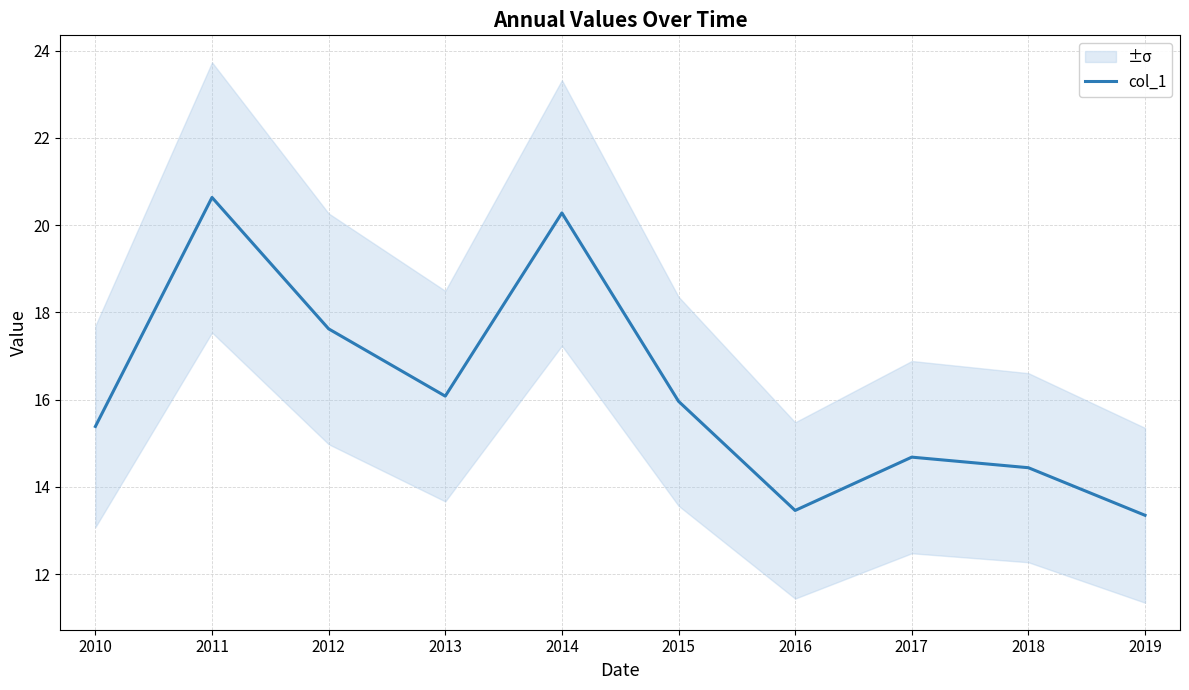

Reading left to right, list all the values displayed in this chart.

2010=15.4	2011=20.6	2012=17.6	2013=16.1	2014=20.3	2015=16.0	2016=13.5	2017=14.7	2018=14.4	2019=13.4